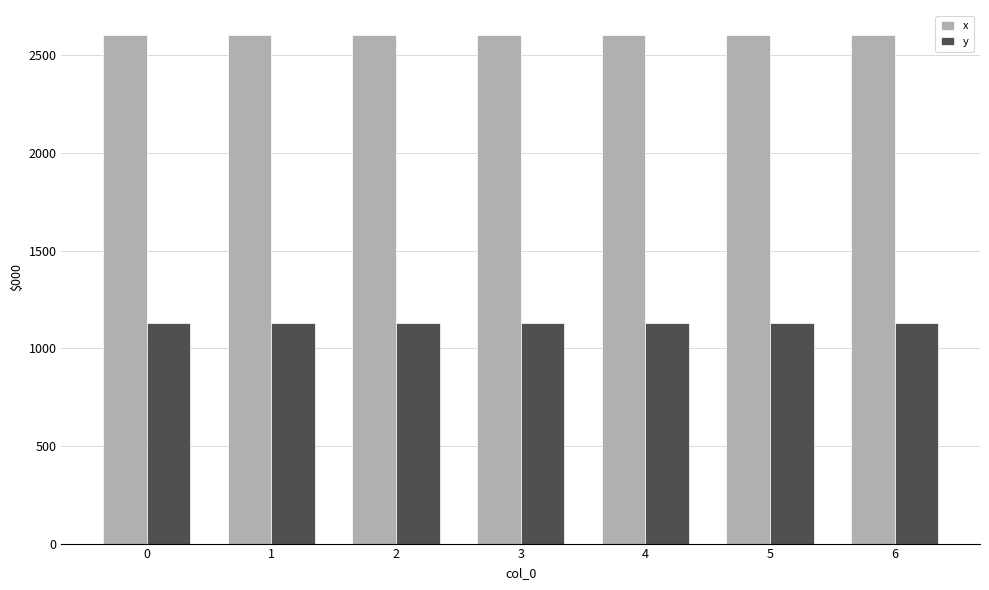

How many groups of bars are there?

7